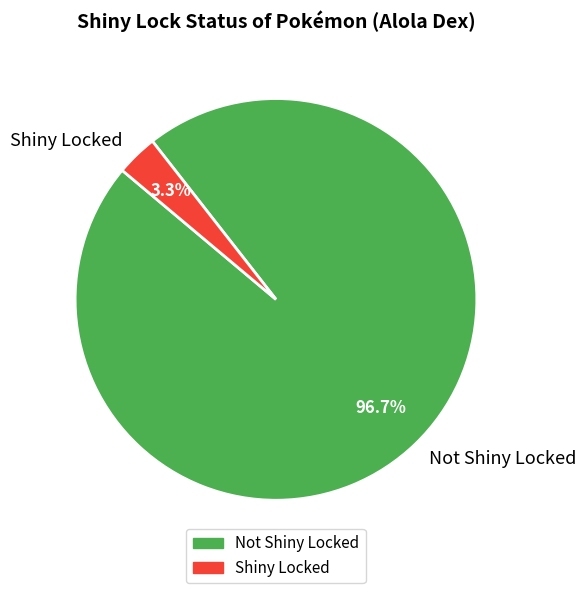

Is there any slice that represents more than half of the pie?

Yes